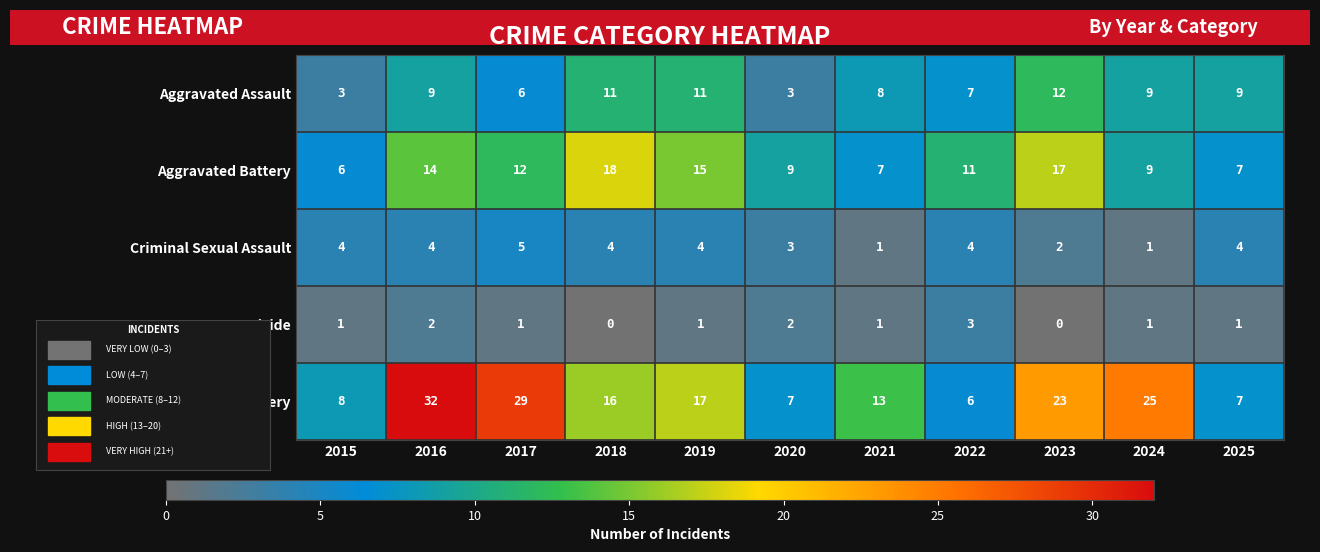

At which label does Criminal Sexual Assault reach its peak?

2017